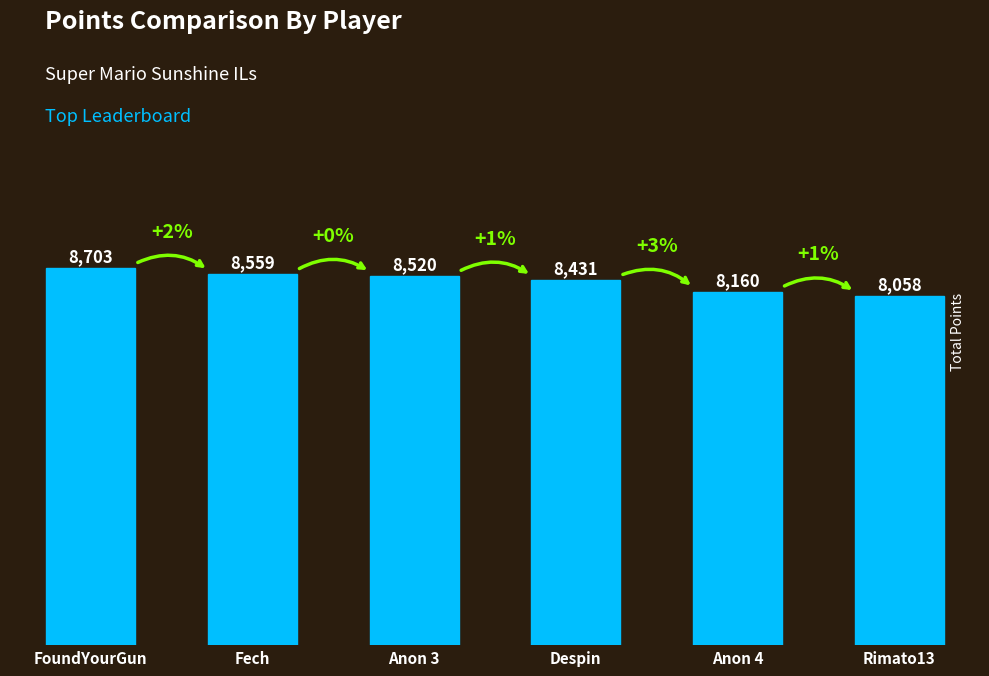

At which category does the chart reach its minimum across all series?

Rimato13